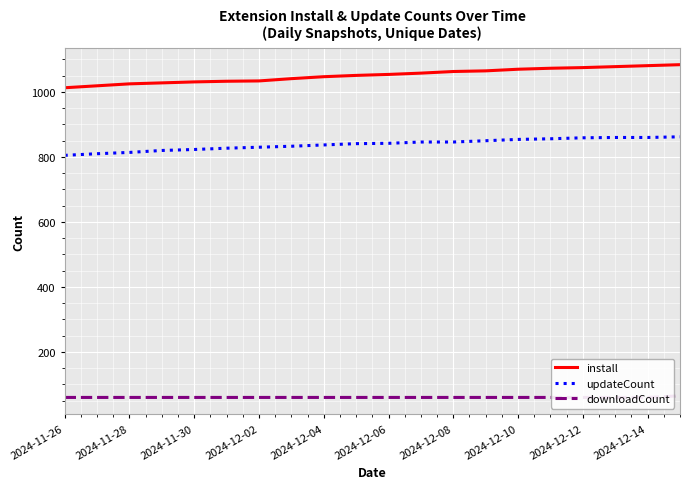

Is this an area chart (filled region under the line)?

No